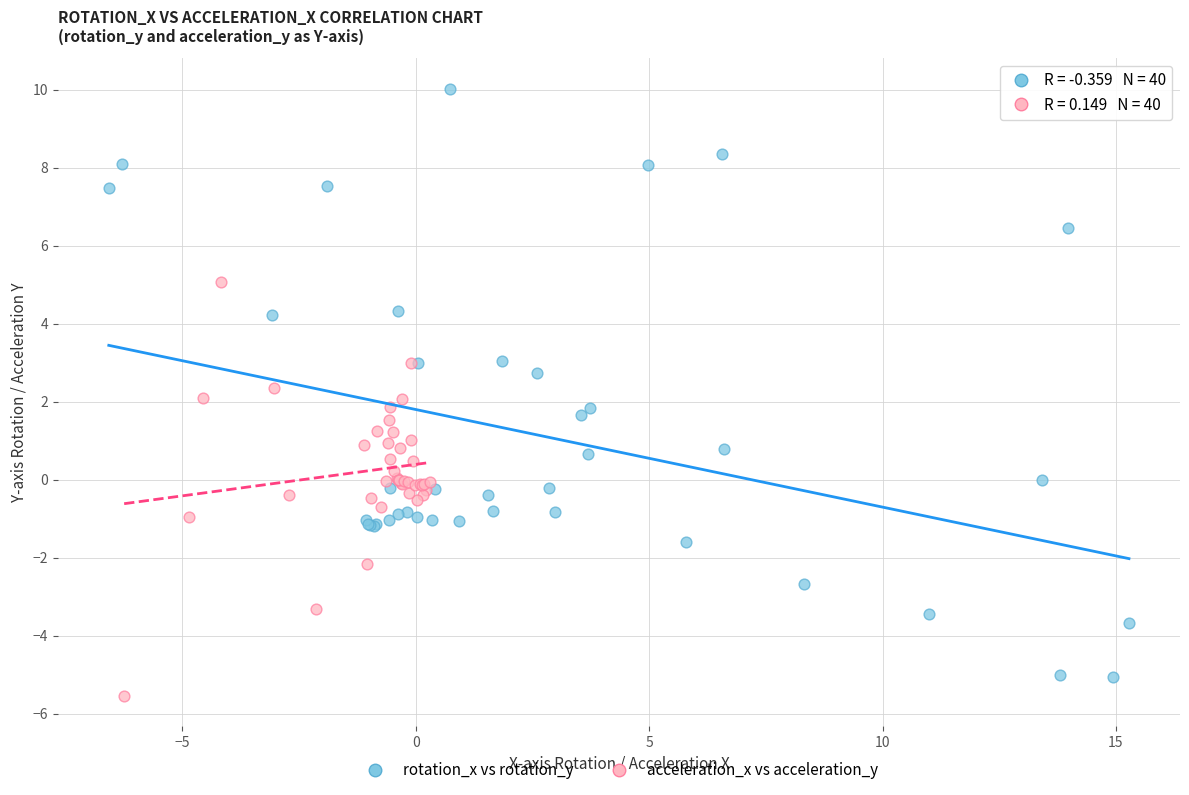

Which series has the largest Y range (max minus min)?

rotation_x vs rotation_y